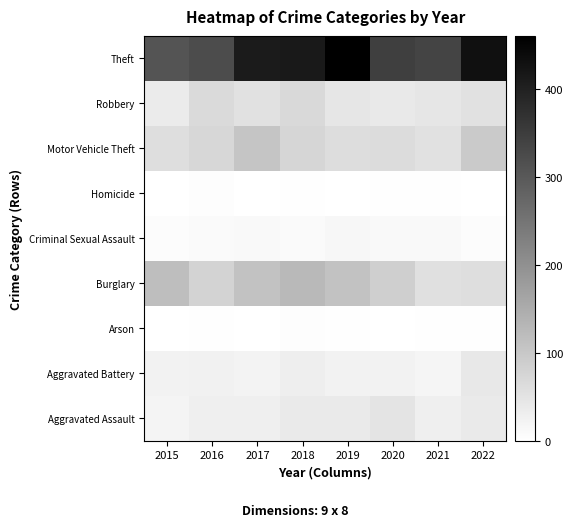

At which category is the sum across all series the highest?

2018